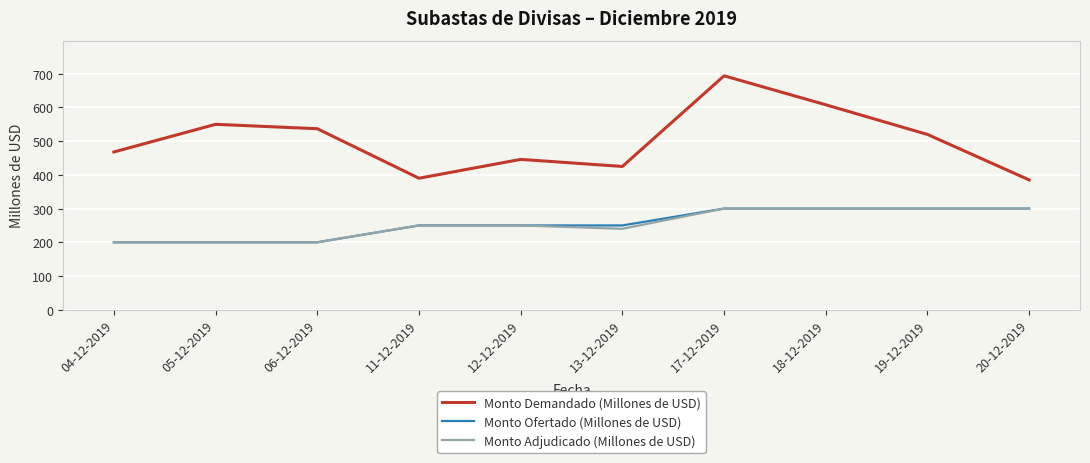

How many interior local peaks does the Monto Demandado (Millones de USD) series have?

3